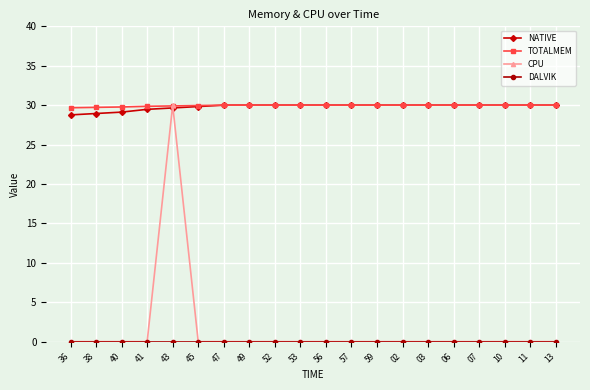

What is the lowest value of the TOTALMEM series?

29.7